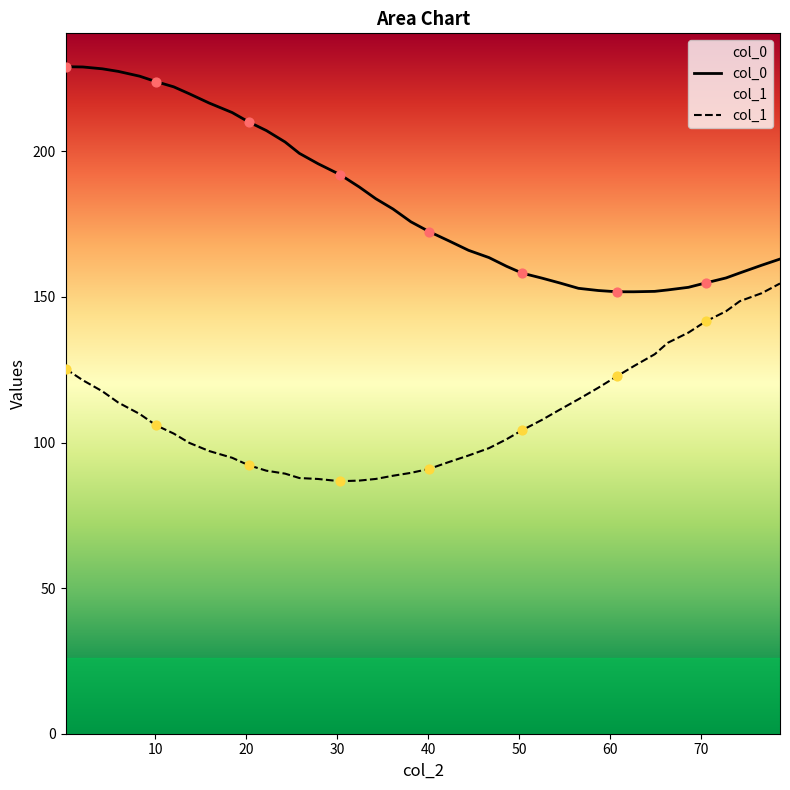

True or false: col_1 and col_0 cross at least once.

False